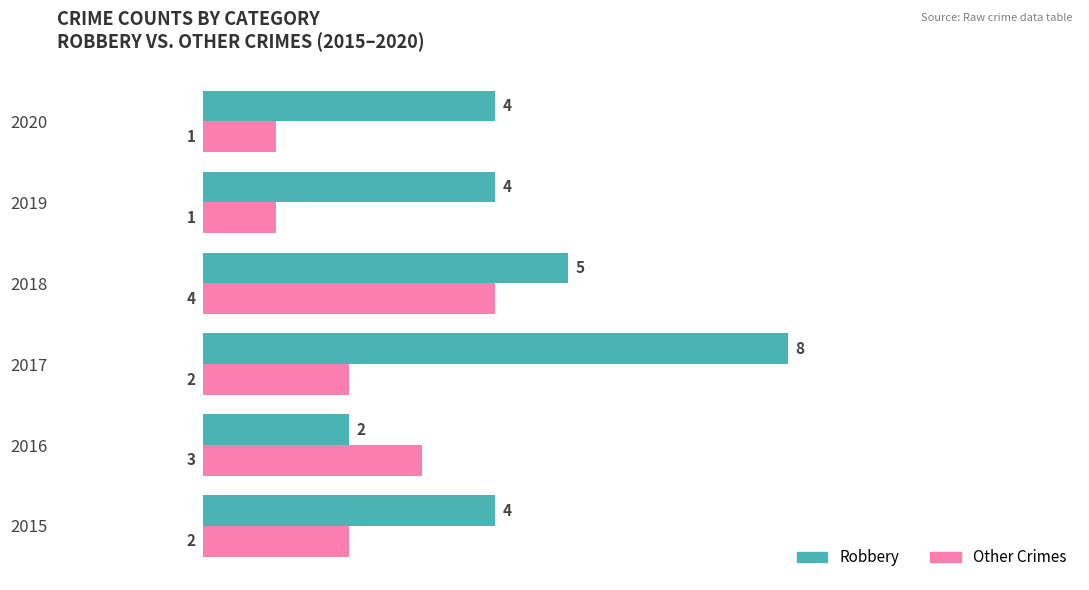

Which series has the largest range (max minus min)?

Robbery